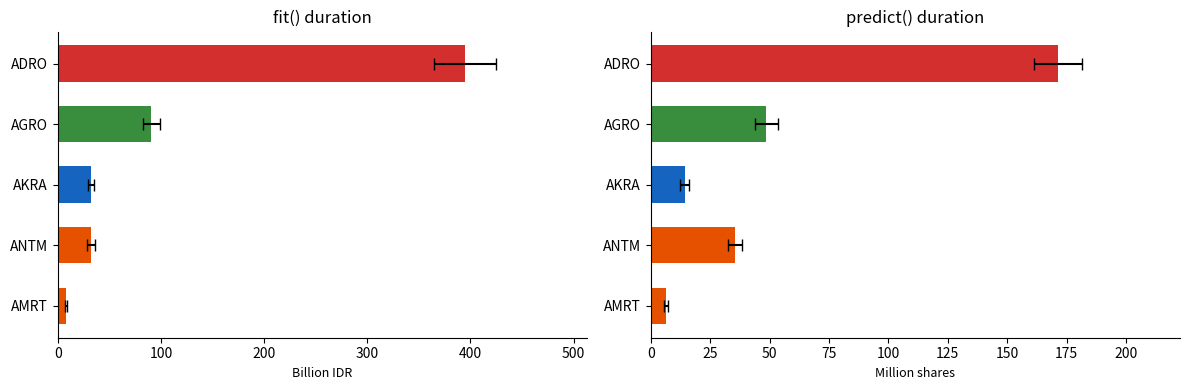

Is the value of predict_values at AKRA greater than the value of fit_values at ANTM?

No